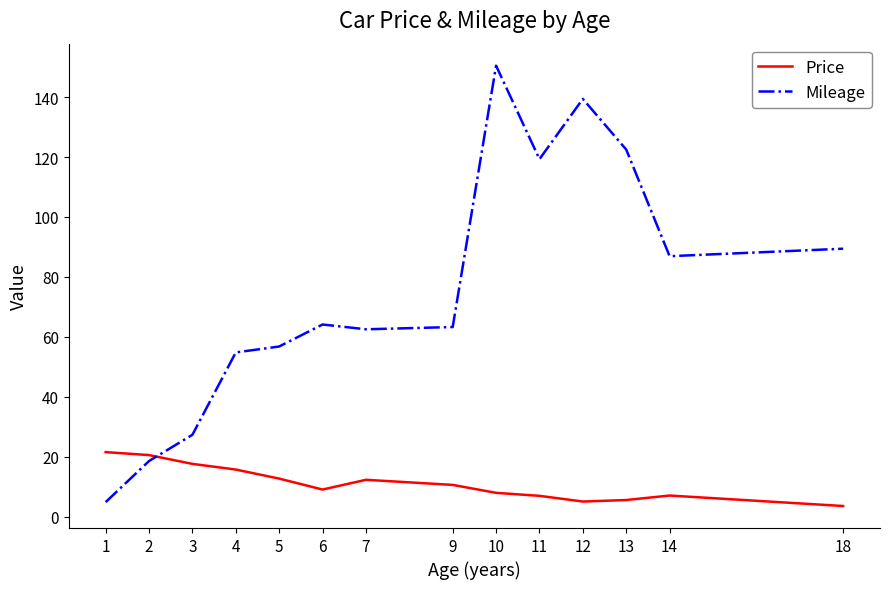

Which series has the widest spread of values?

Mileage